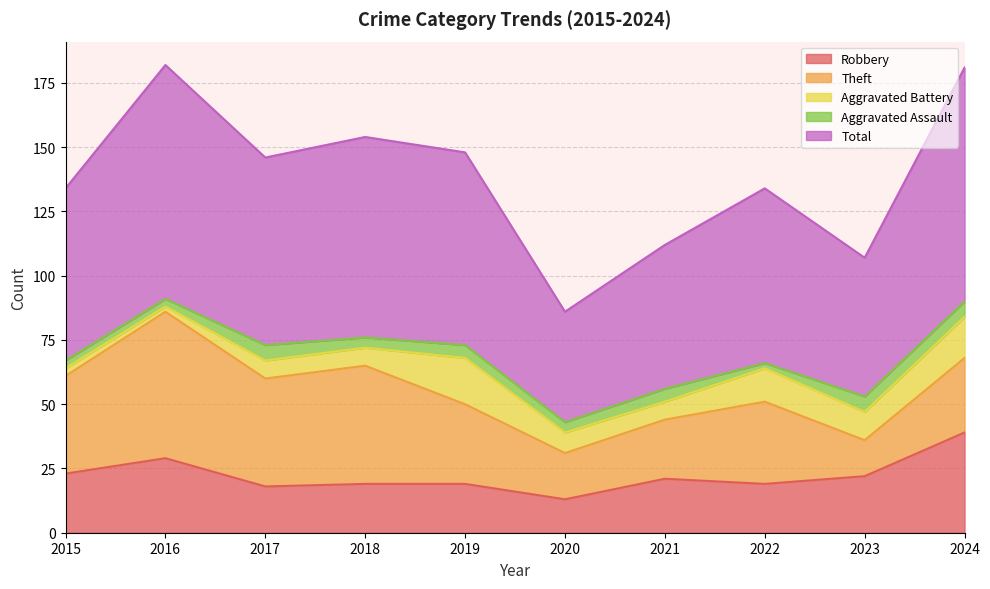

Where is the first local maximum for Robbery?

2016